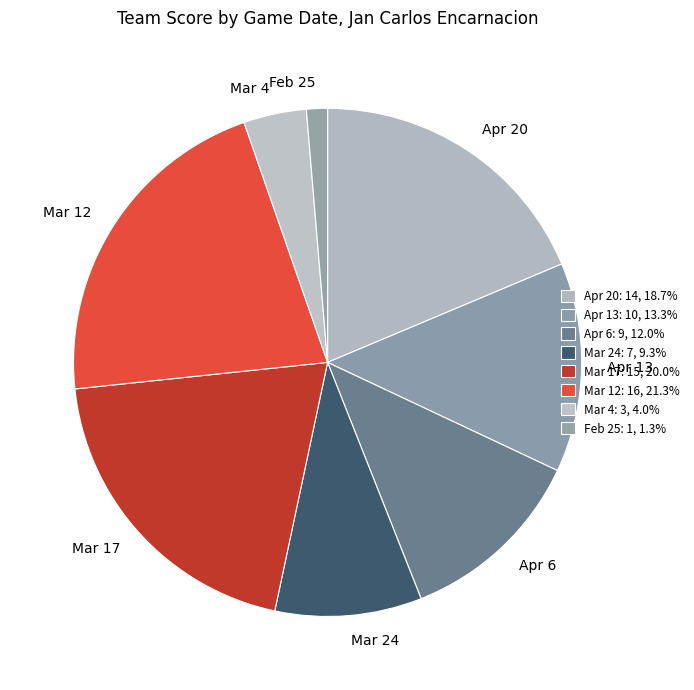

What is the largest slice in the pie chart?

Mar 12